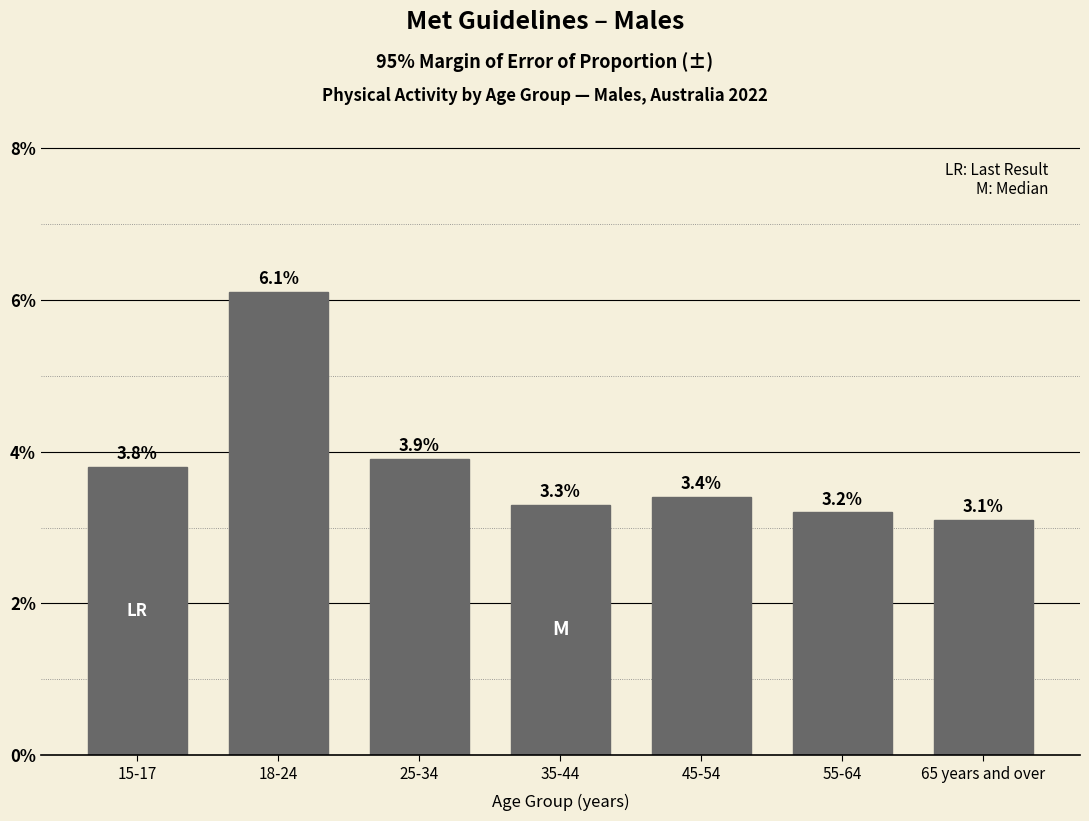

Reading right to left, extract all data points from this chart.

3.1	3.2	3.4	3.3	3.9	6.1	3.8